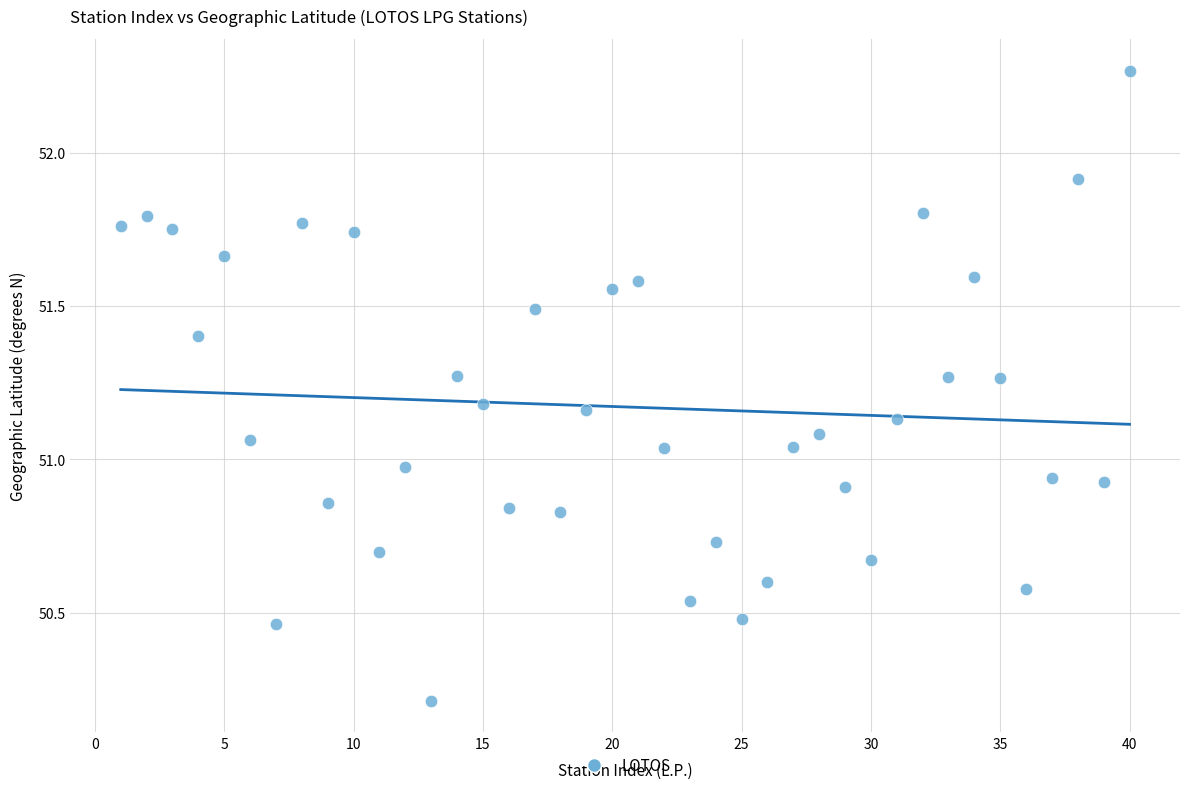

What is the range of Y values (max minus min)?

2.1